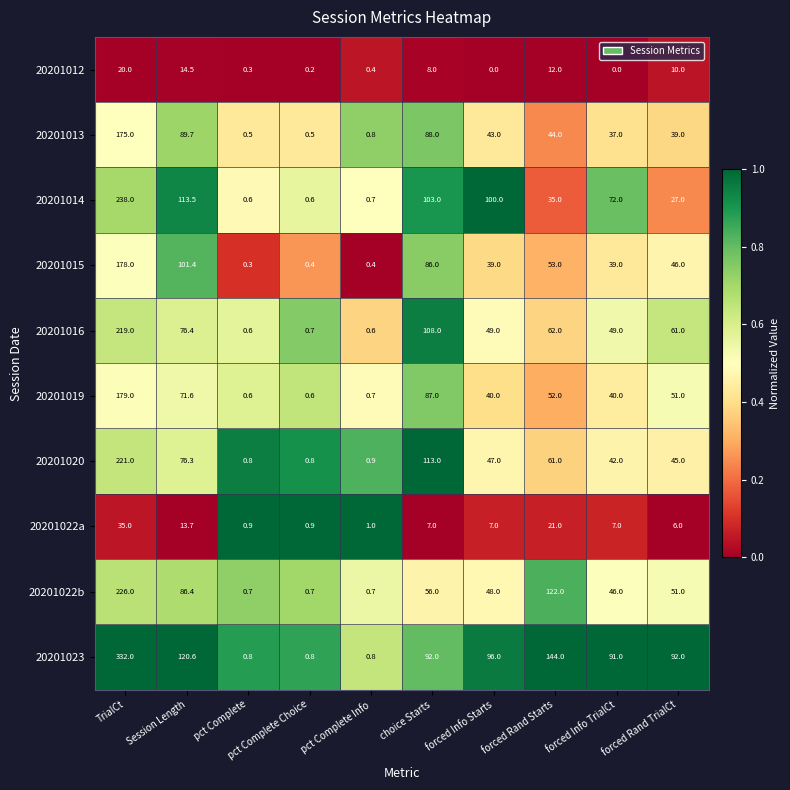

At how many categories does at least one series exceed 0?

10